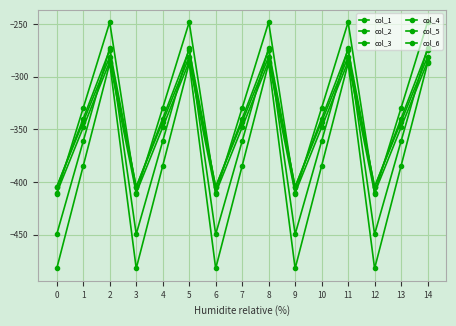

How many lines are shown in the chart?

6